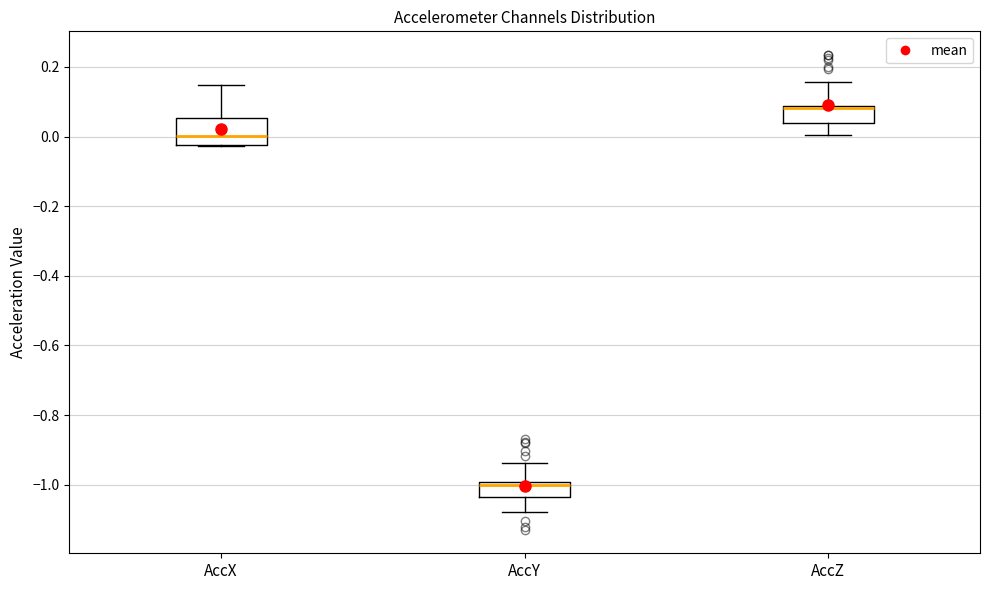

Reading left to right, transcribe this box plot: for each box, give where its median line is, the range the box spans, and where its two whiskers end, as read against the y-axis. The values are not printed on the chart, so give them approximately, as read against the axis.

AccX: median 0.00, box -0.02 to 0.06, whiskers -0.02 to 0.14
AccY: median -1.00 (just below the box's upper edge), box -1.04 to -1.00, whiskers -1.08 to -0.94
AccZ: median 0.08, box 0.04 to 0.08, whiskers 0.00 to 0.16